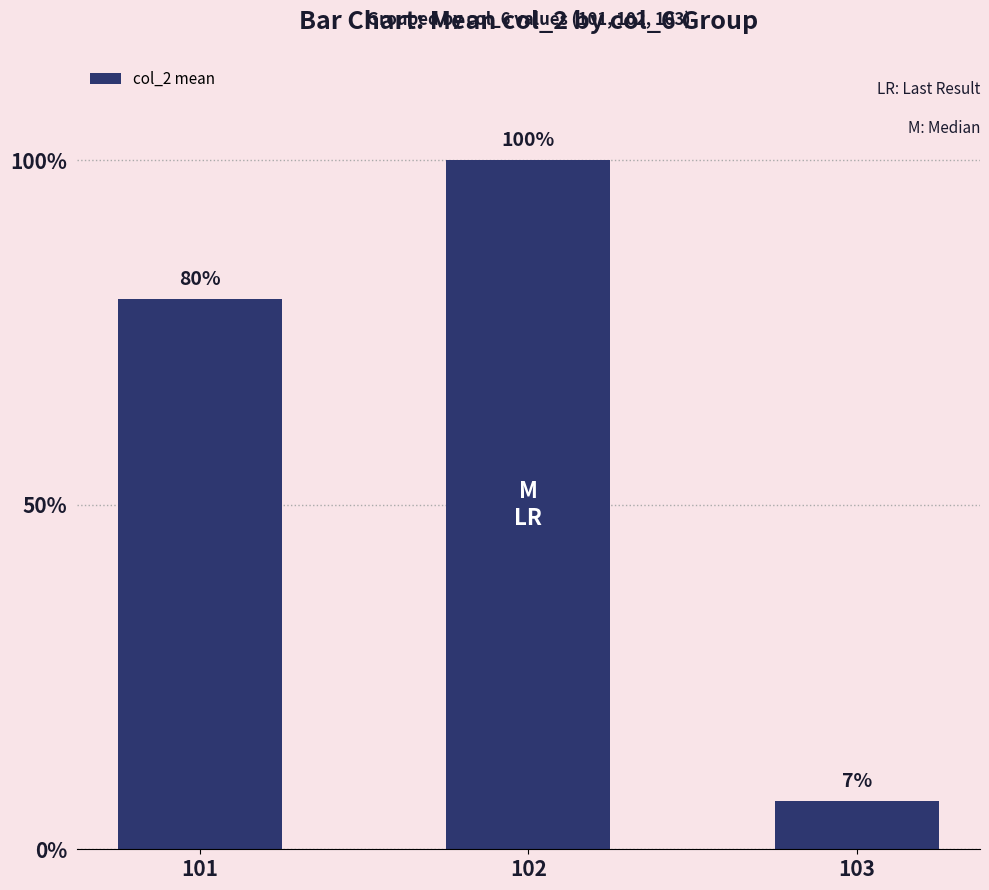

What is the maximum value shown in the chart?

100.0